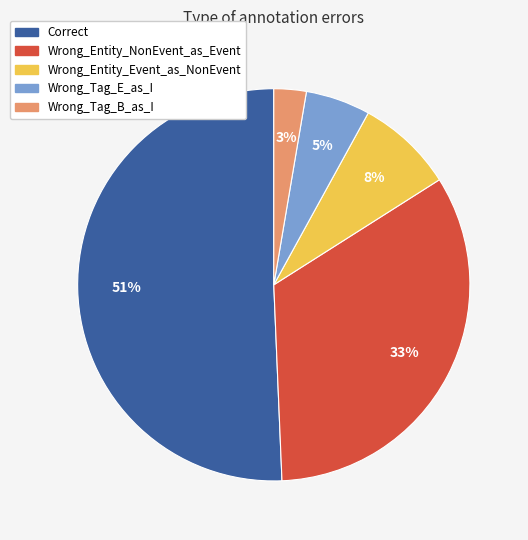

Does Wrong_Tag_E_as_I represent more than half of the total?

No